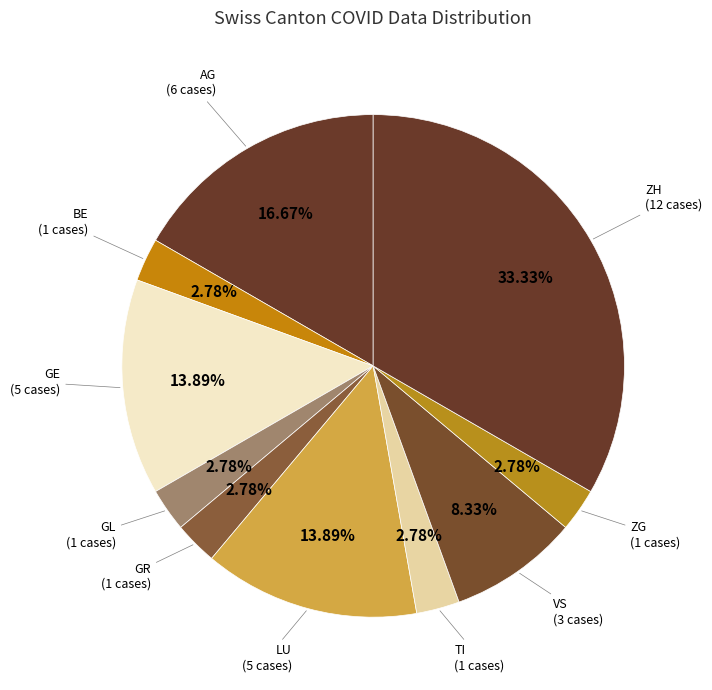

Do TI (1 cases) and LU (5 cases) together represent more than half of the pie?

No